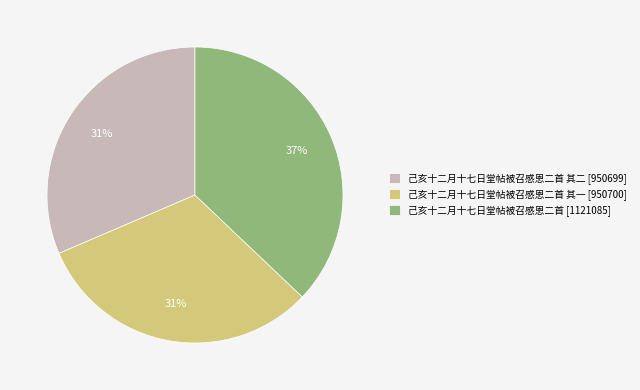

Count the number of slices in the pie.

3